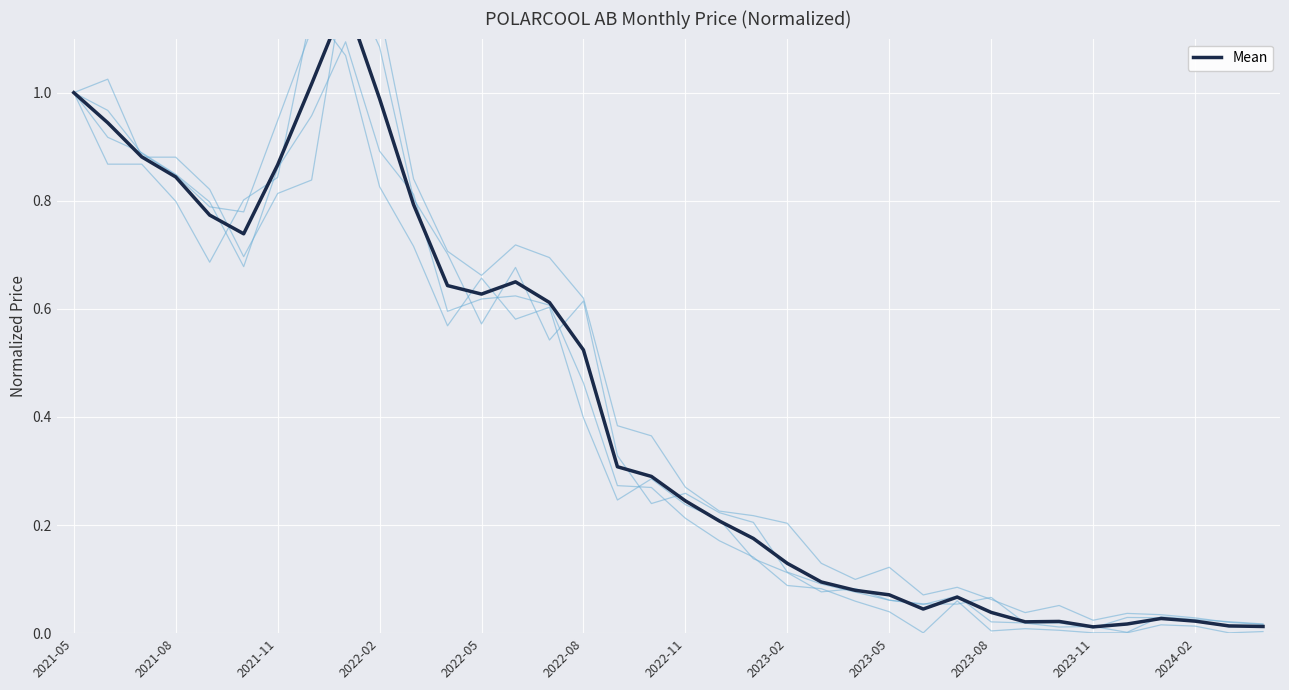

True or false: Mean and Highest Price cross at least once.

False